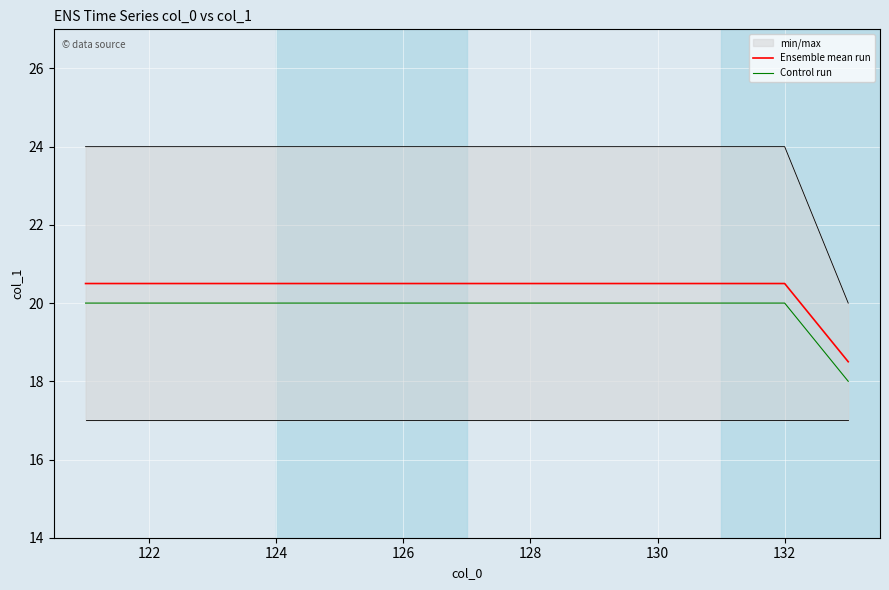

How many distinct data groups are displayed?

3